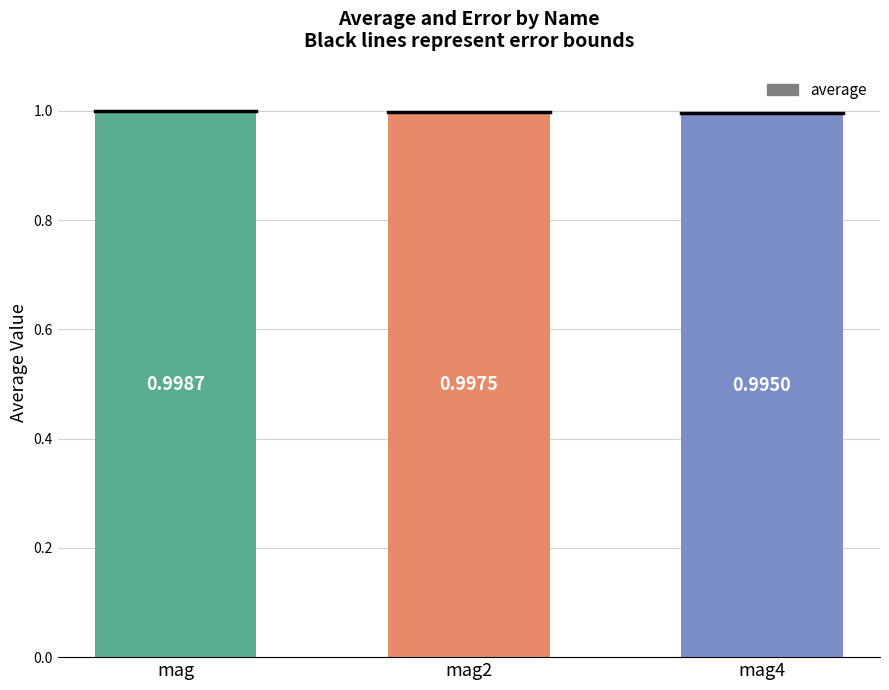

The value at mag is 0.5. True or false?

False